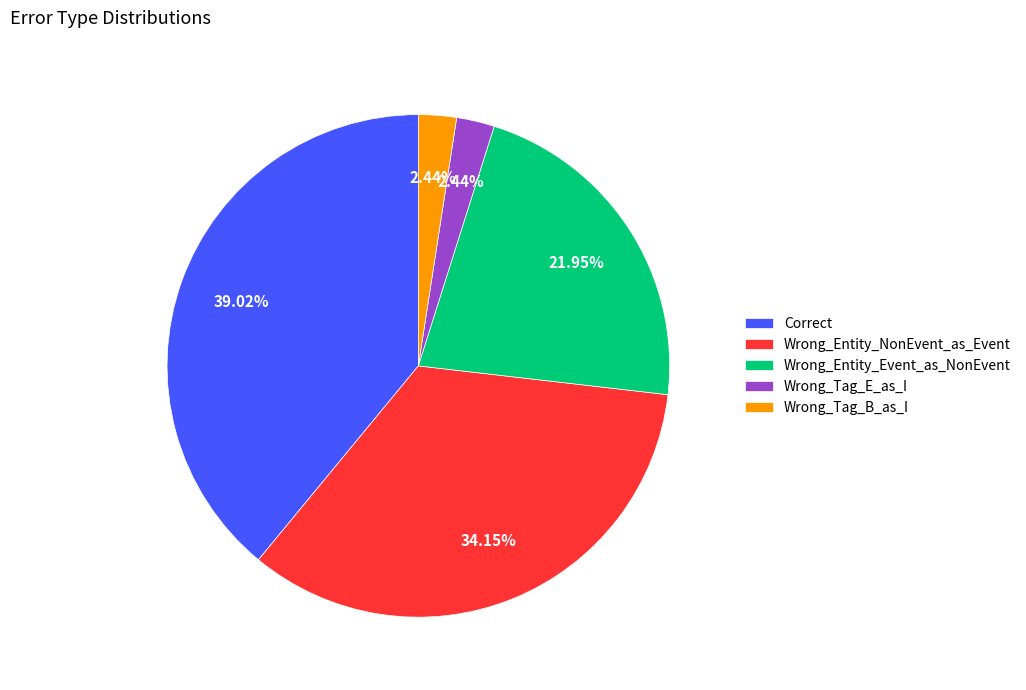

The Wrong_Entity_NonEvent_as_Event slice represents 40% of the pie. True or false?

False